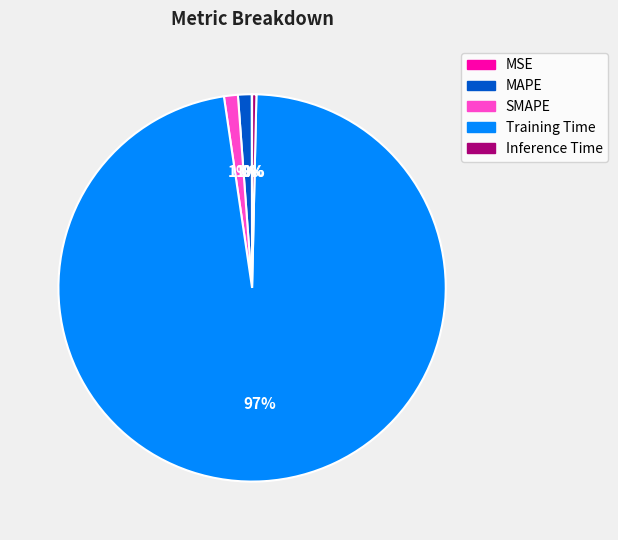

To the nearest percent, what portion does SMAPE represent?

1%